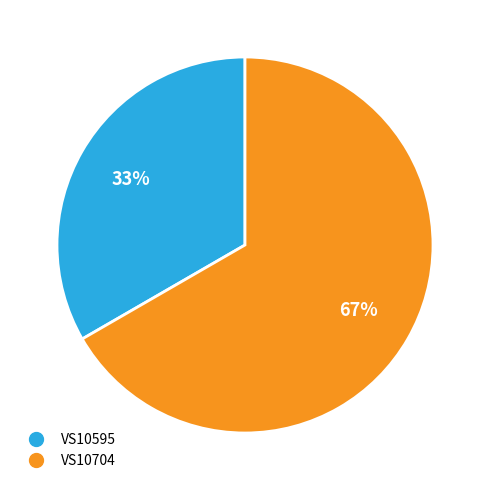

To the nearest percent, what percentage of the pie is VS10595?

33%